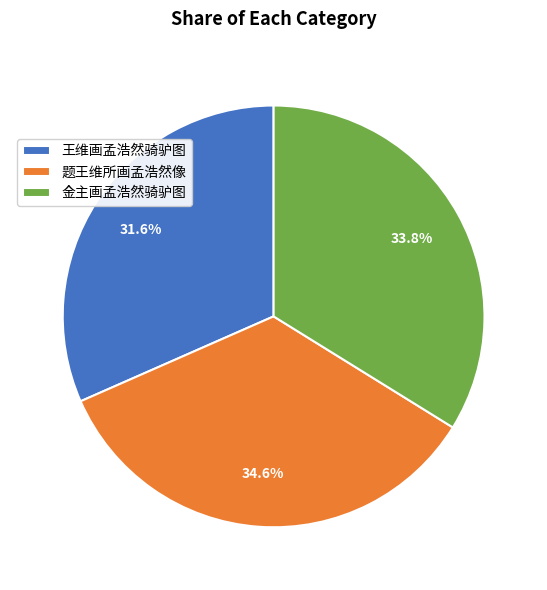

How many slices are in this pie chart?

3